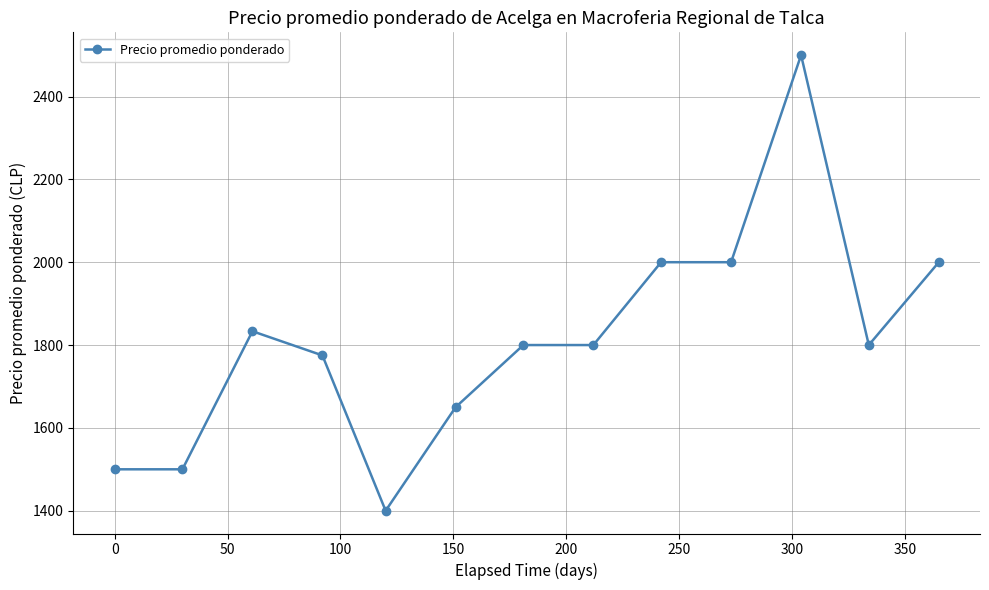

Reading right to left, what are all the values shown in this chart?

2000.0	1800.0	2500.0	2000.0	2000.0	1800.0	1800.0	1650.0	1400.0	1775.0	1833.3	1500.0	1500.0